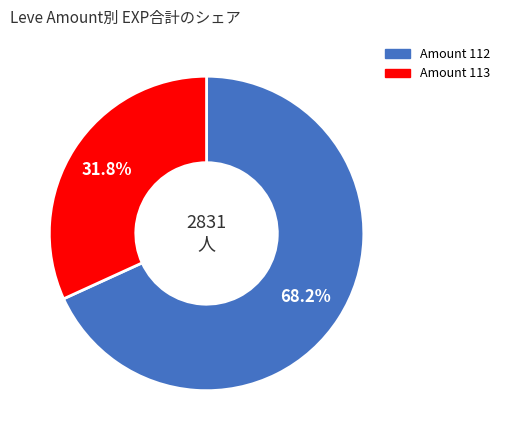

Is there a majority slice in this chart?

Yes